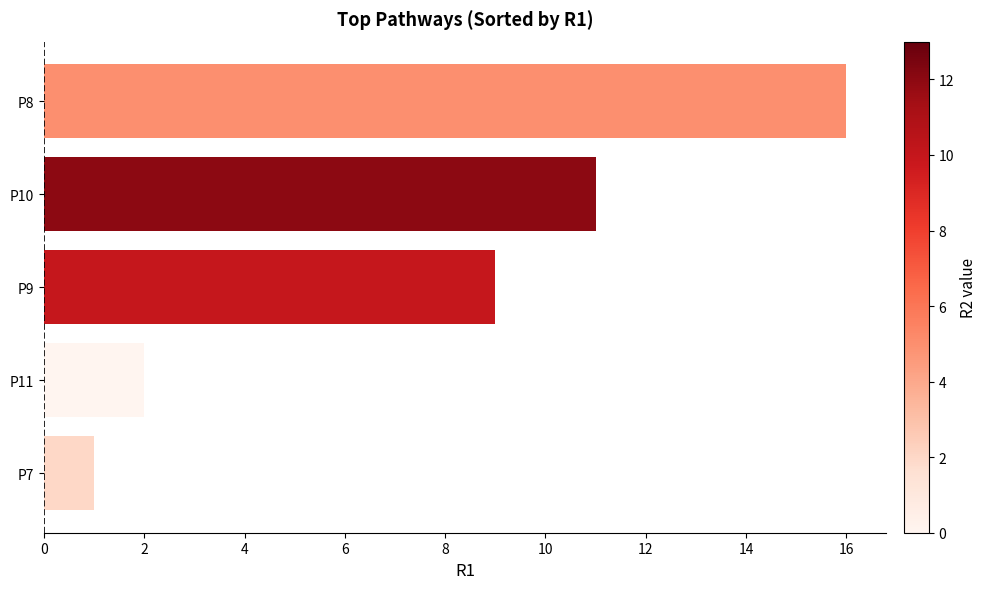

Which has a higher value, P7 or P8?

P8